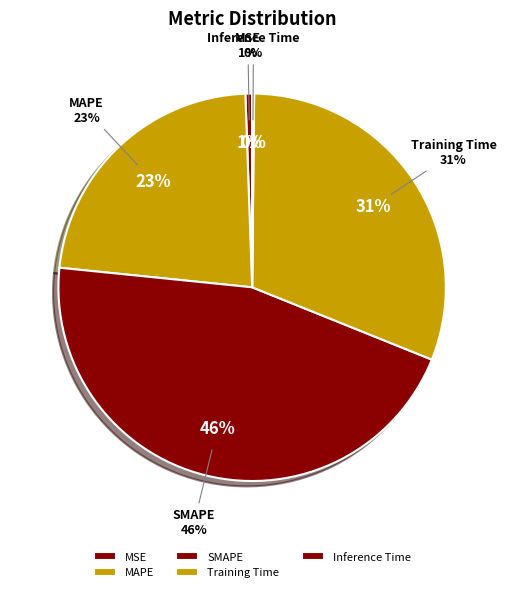

To the nearest percent, what percentage of the pie is Training Time?

31%